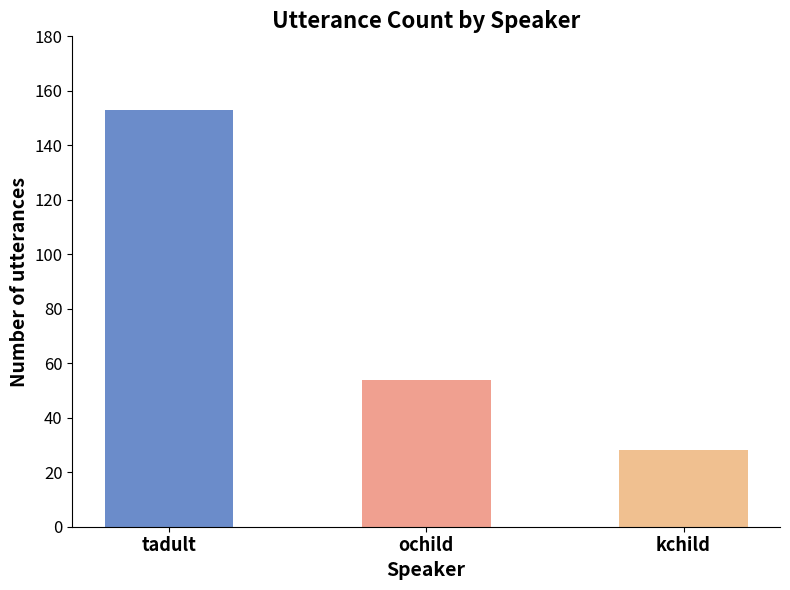

Which has a higher value, kchild or tadult?

tadult